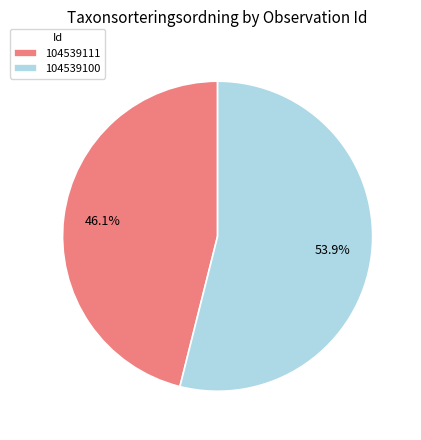

To the nearest percent, what percentage of the pie is 104539100?

54%